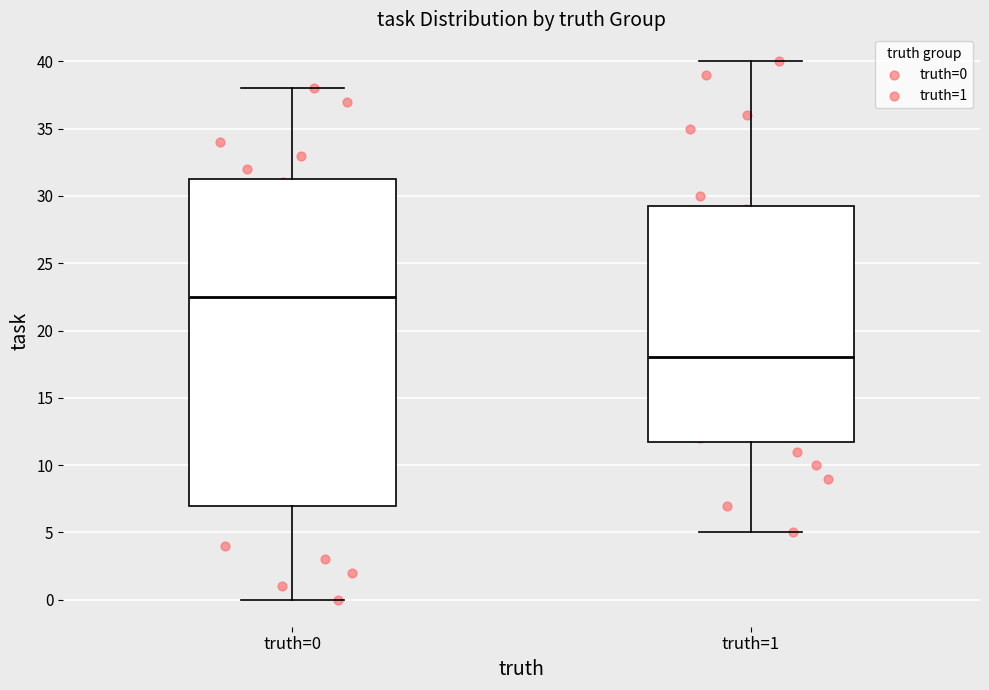

Comparing the boxes themselves (not the whiskers), which one is the tallest?

truth=0